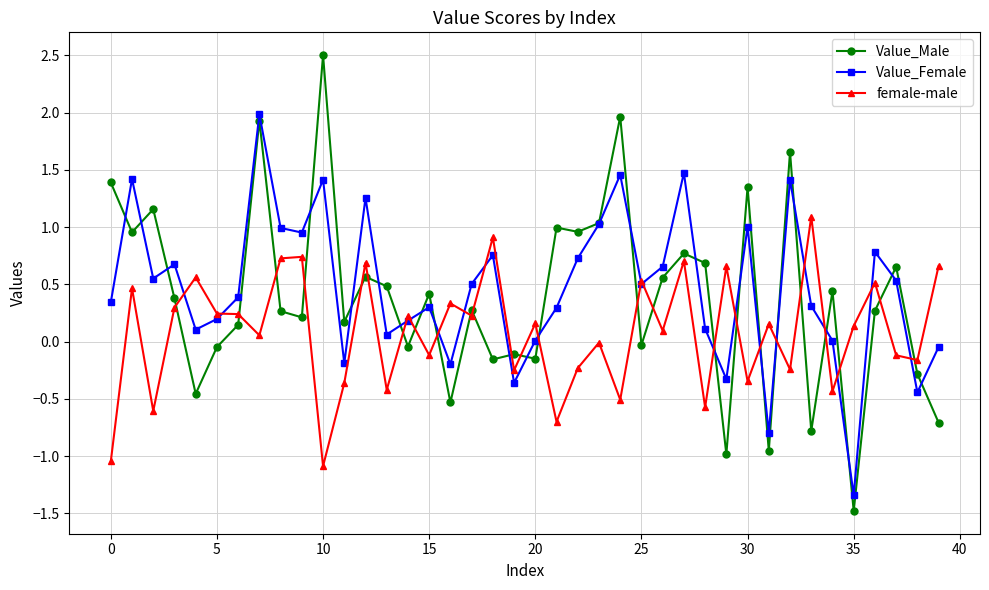

What is the value of the Value_Male point at the 14th from the left?

0.5